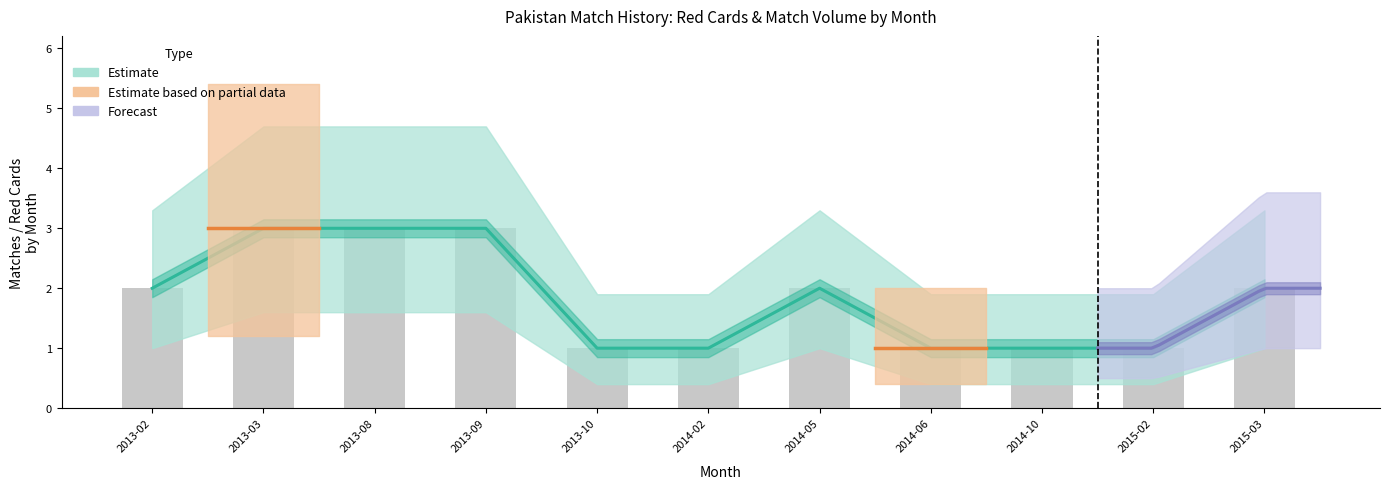

Reading left to right, transcribe all the data shown in this chart.

2	3	3	3	1	1	2	1	1	1	2